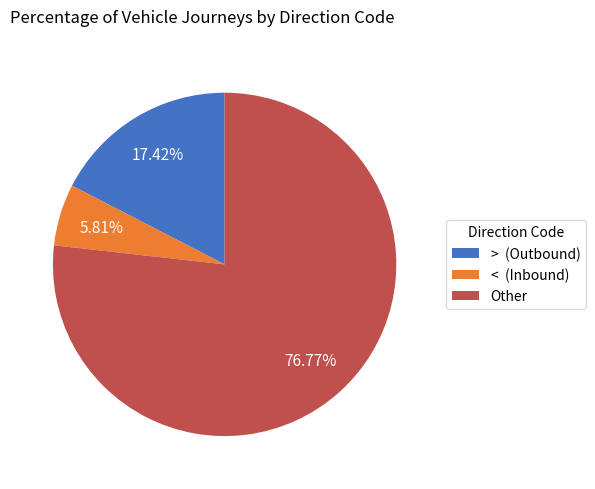

Which category has the biggest portion of the pie?

Other